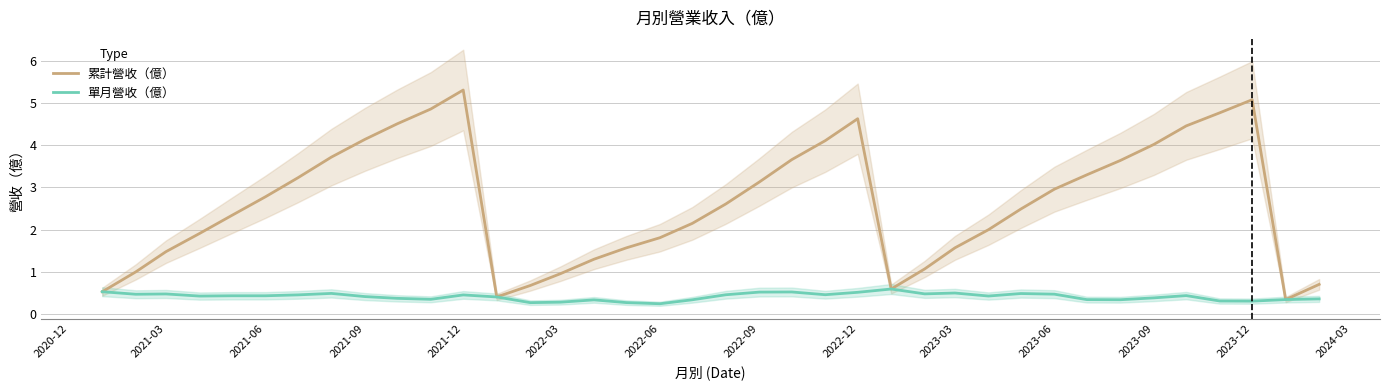

Reading right to left, transcribe all the data shown in this chart.

累計營收（億）: 0.7	0.3	5.1	4.8	4.5	4.0	3.6	3.3	3.0	2.5	2.0	1.6	1.1	0.6	4.6	4.1	3.7	3.1	2.6	2.1	1.8	1.6	1.3	1.0	0.7	0.4	5.3	4.9	4.5	4.1	3.7	3.2	2.8	2.3	1.9	1.5	1.0	0.5
單月營收（億）: 0.4	0.3	0.3	0.3	0.4	0.4	0.3	0.3	0.5	0.5	0.4	0.5	0.5	0.6	0.5	0.5	0.5	0.5	0.5	0.3	0.2	0.3	0.3	0.3	0.3	0.4	0.5	0.3	0.4	0.4	0.5	0.5	0.4	0.4	0.4	0.5	0.5	0.5